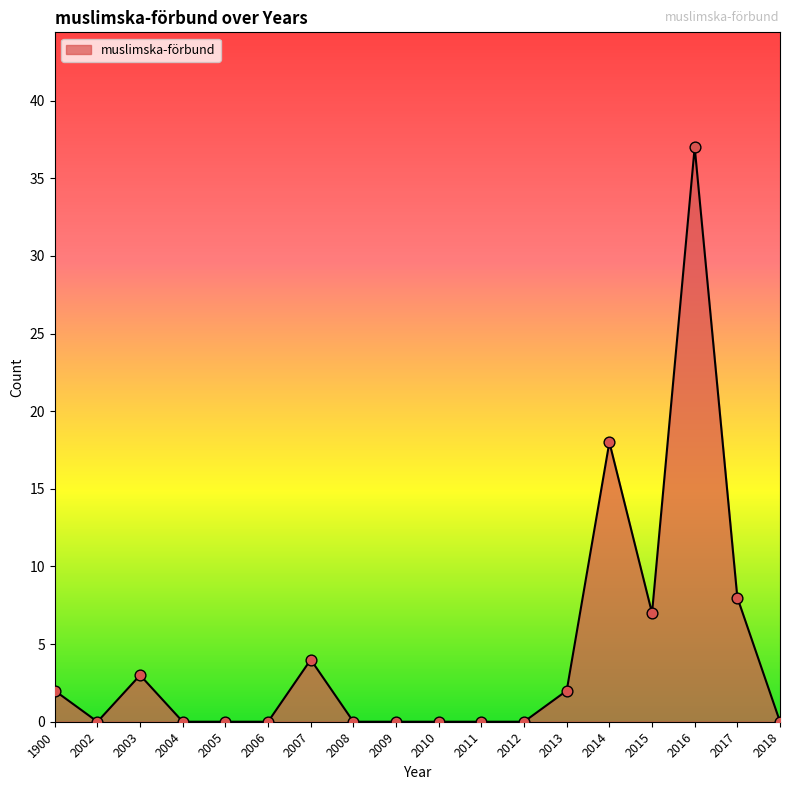

Approximately how many times larger is the value at 2007 compared to 2016?

0.1